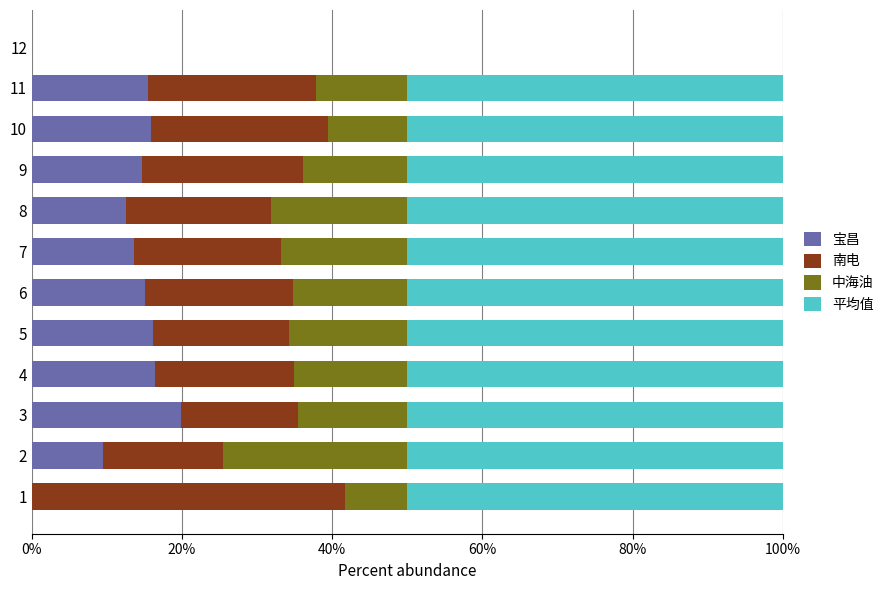

The value of 宝昌 at 2 is 9.5. True or false?

True